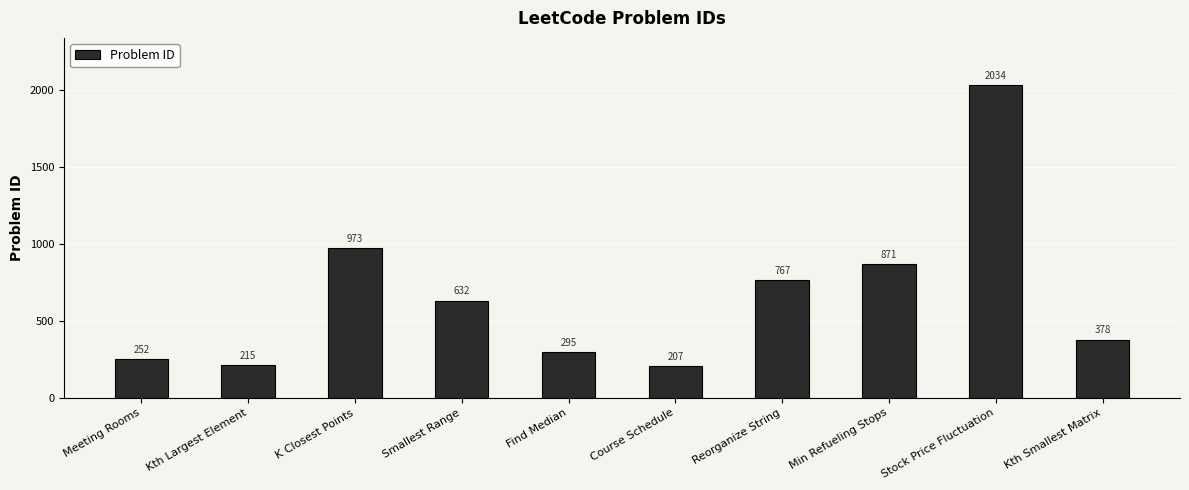

What is the maximum value shown in the chart?

2034